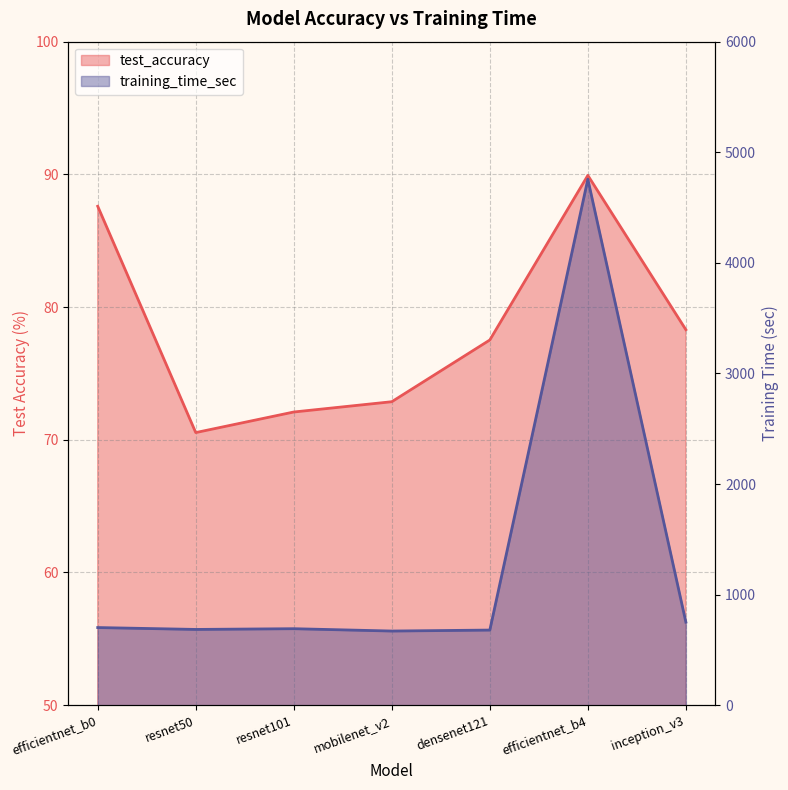

True or false: test_accuracy and training_time_sec cross at least once.

False